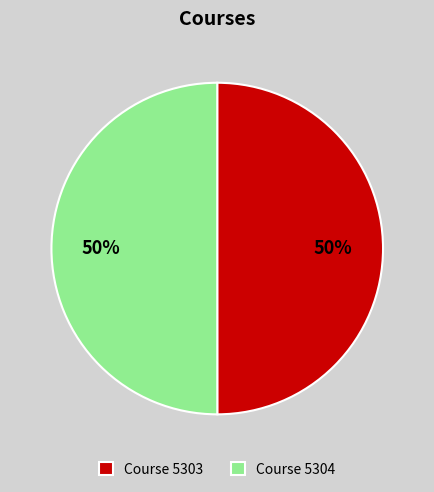

The Course 5303 slice represents 62% of the pie. True or false?

False